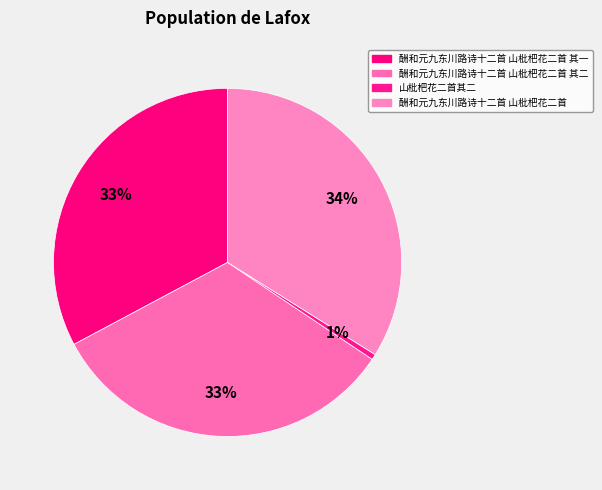

Count the number of slices in the pie.

4